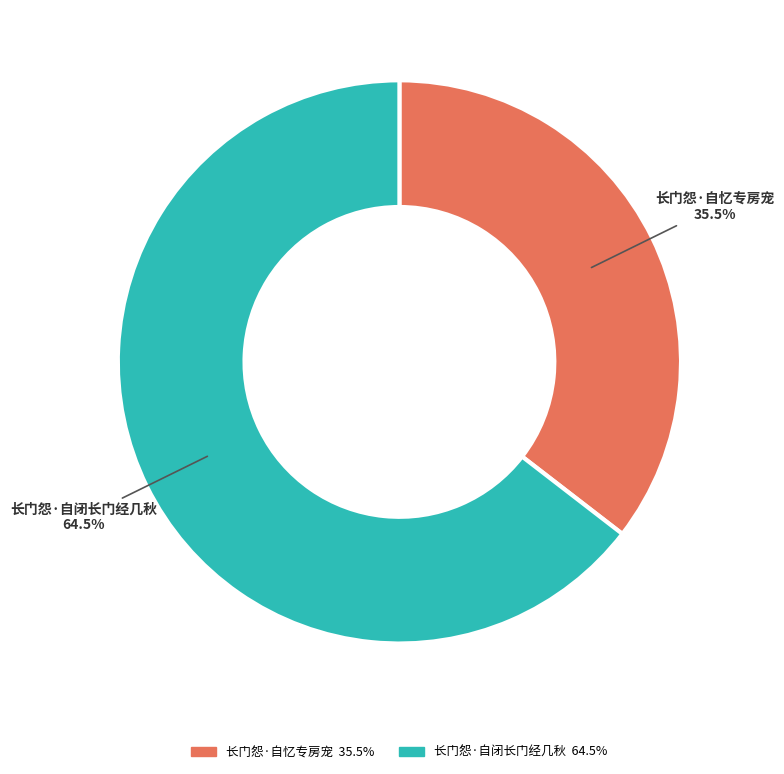

How many segments does this pie chart have?

2